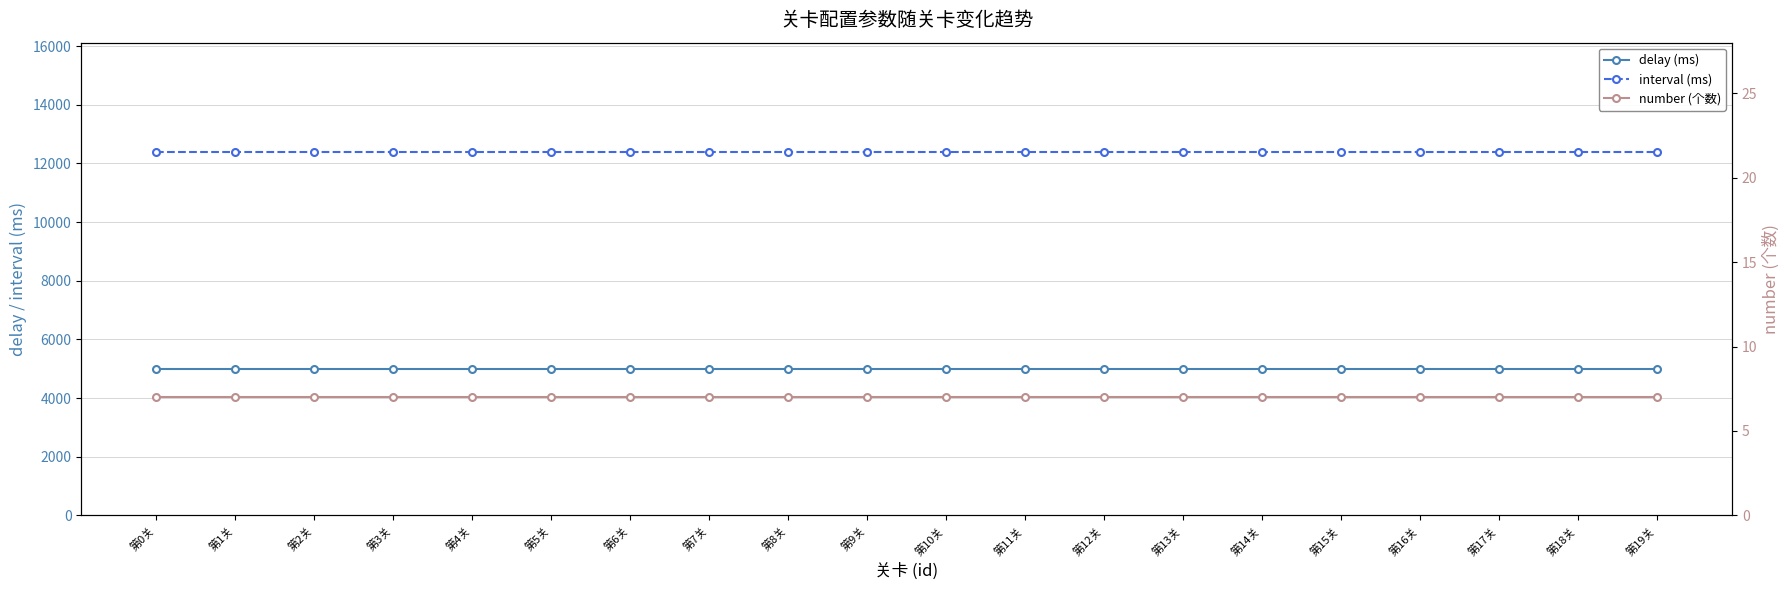

What is the average value of the delay (ms) series?

5000